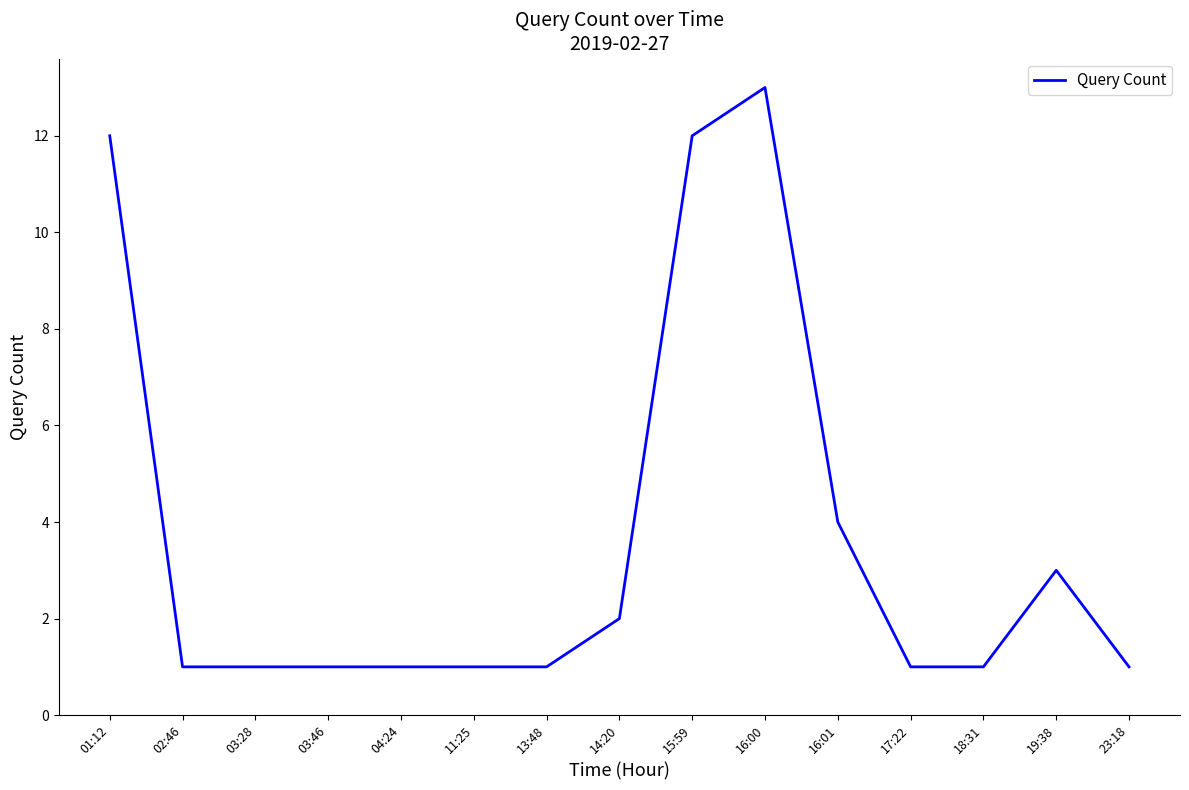

Which category has the highest value across all series?

16:00